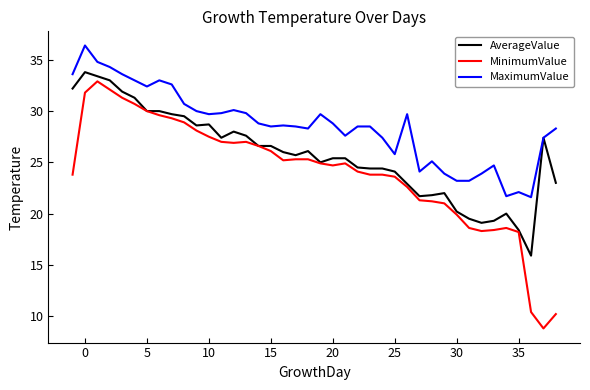

Which series has the largest range (max minus min)?

MinimumValue